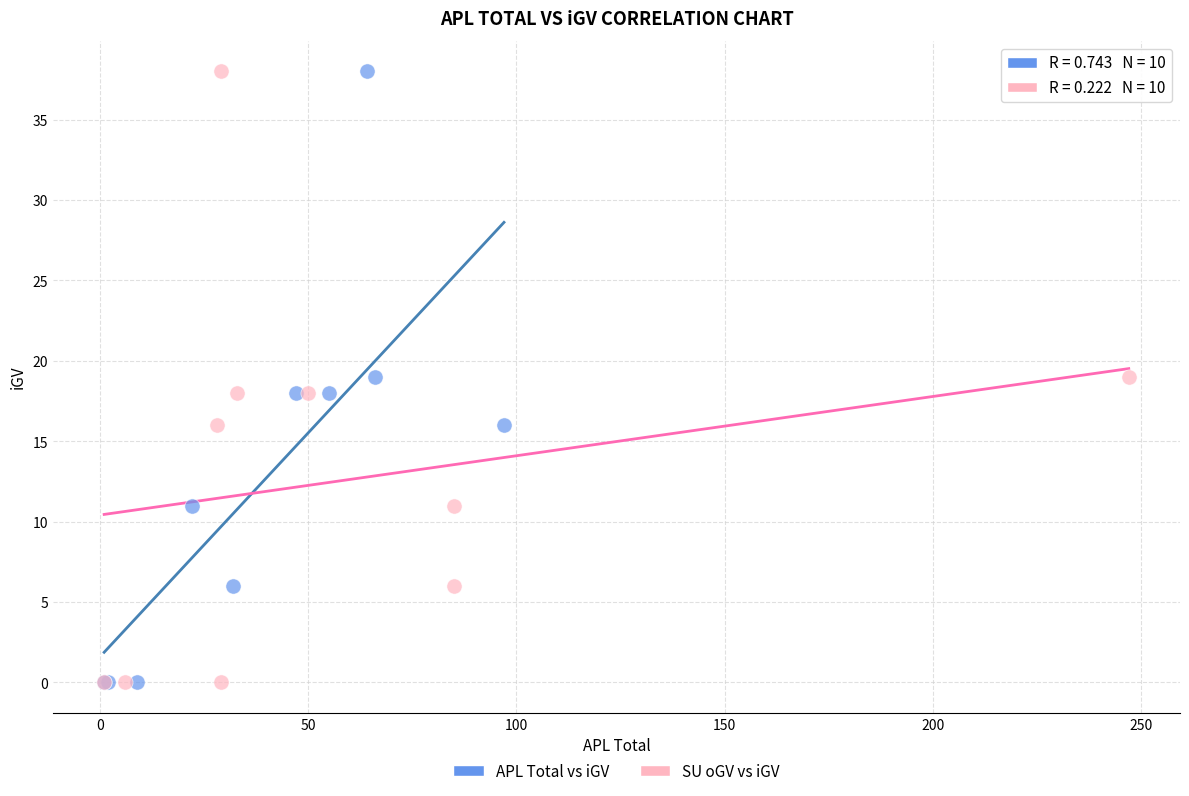

What are all the series names shown in the legend?

APL Total vs iGV, SU oGV vs iGV